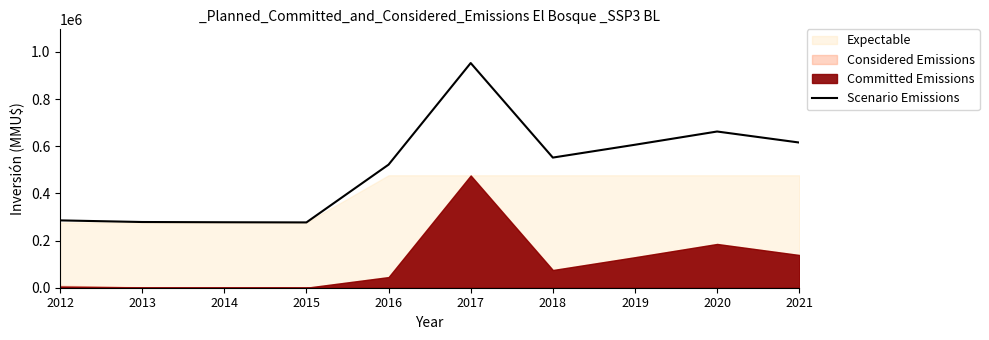

What is the difference between the values at 2021 and 2013?

337080